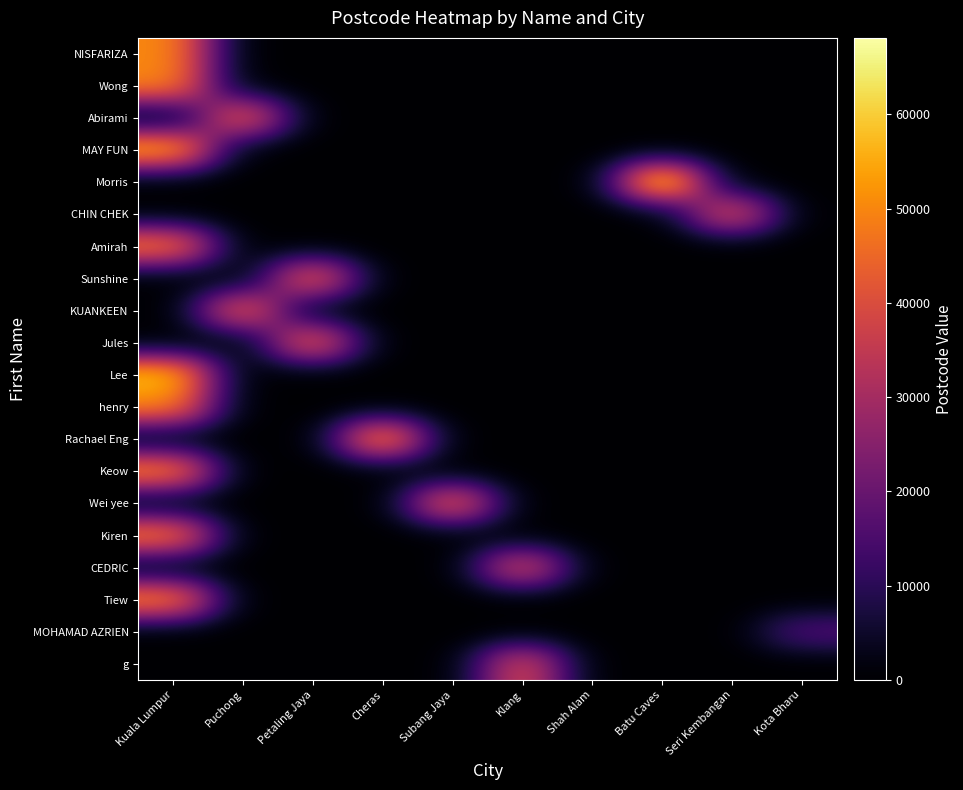

What is the greatest value displayed?

68100